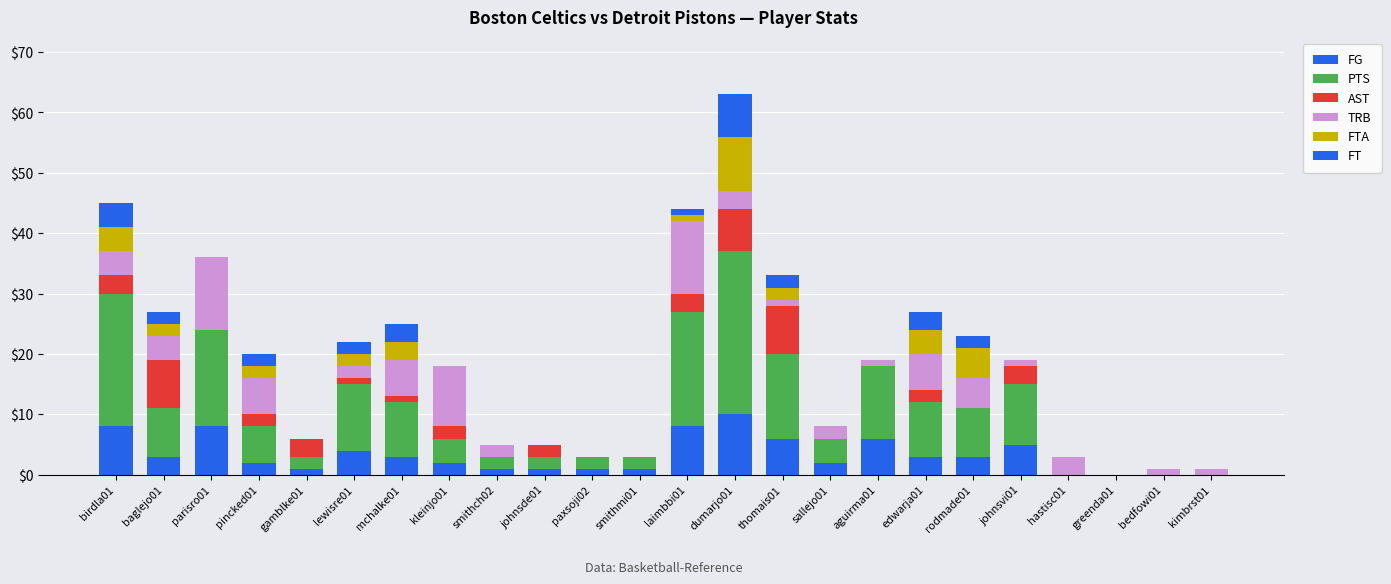

How many series are shown in this chart?

6